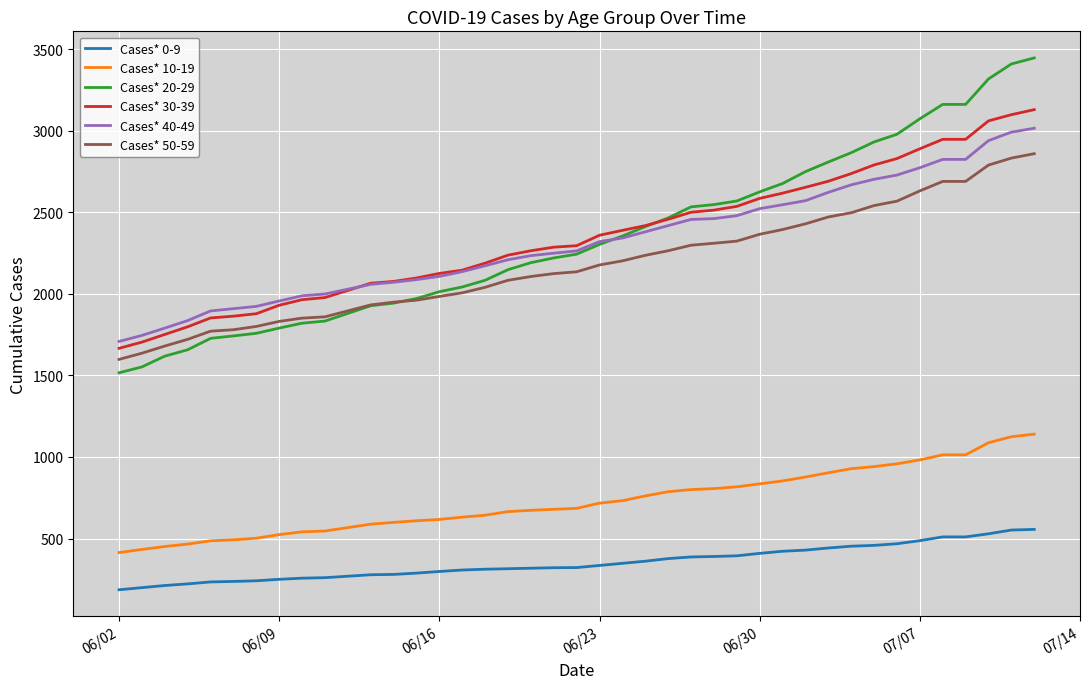

Count the number of categories in the chart.

40